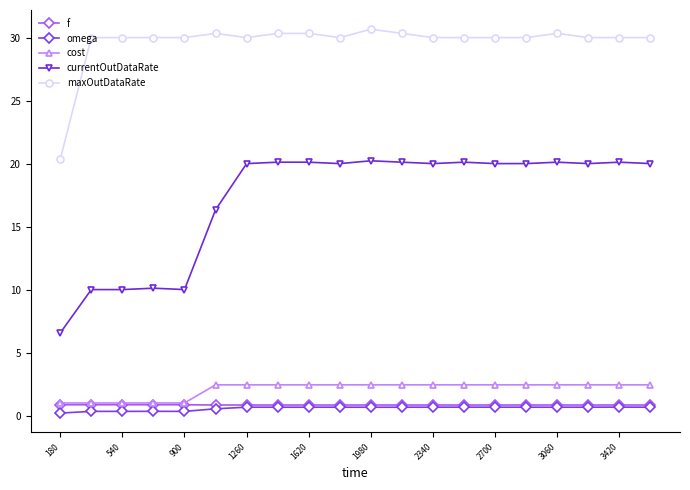

What is the value of the f point at the 12th from the left?

0.8